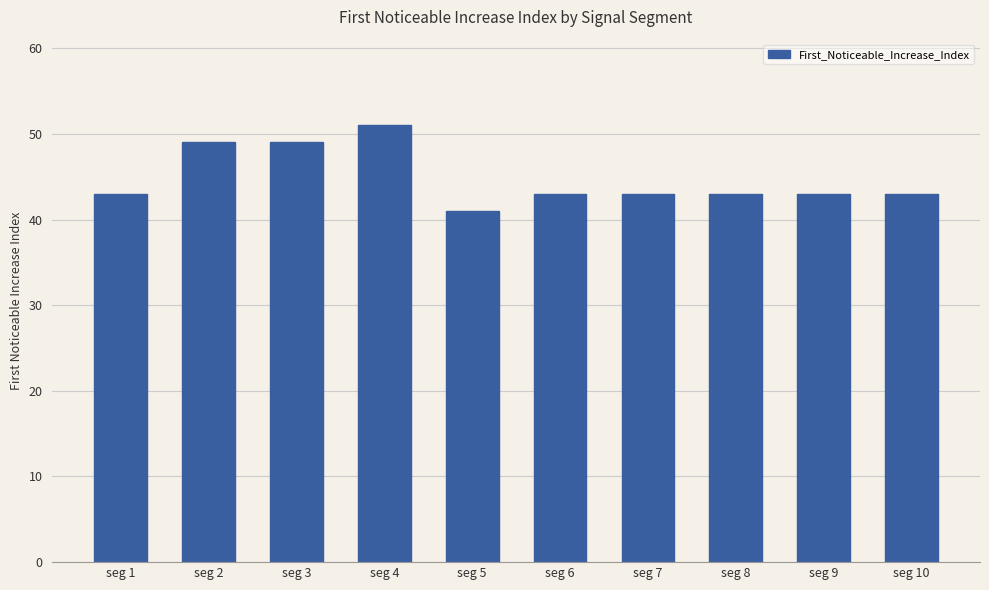

What is the sum of all values?

448